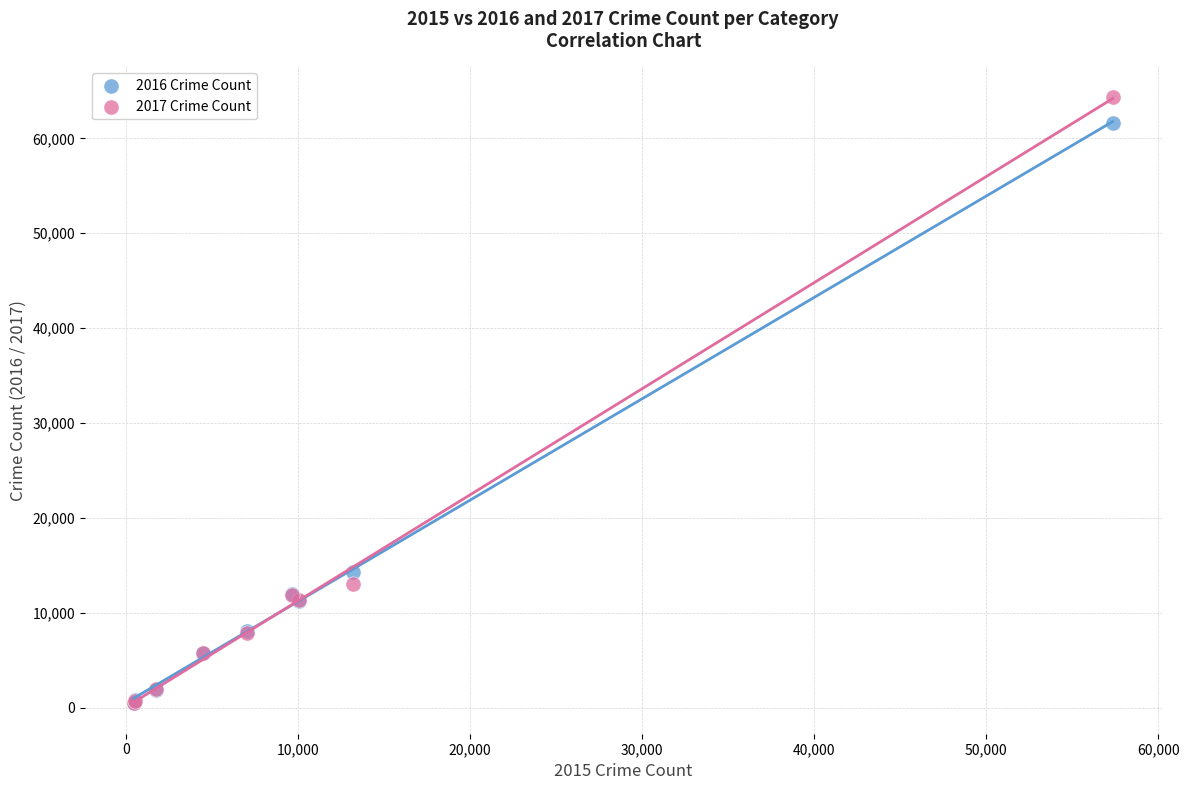

Across all series, what Y value is closest to 32415?

14289